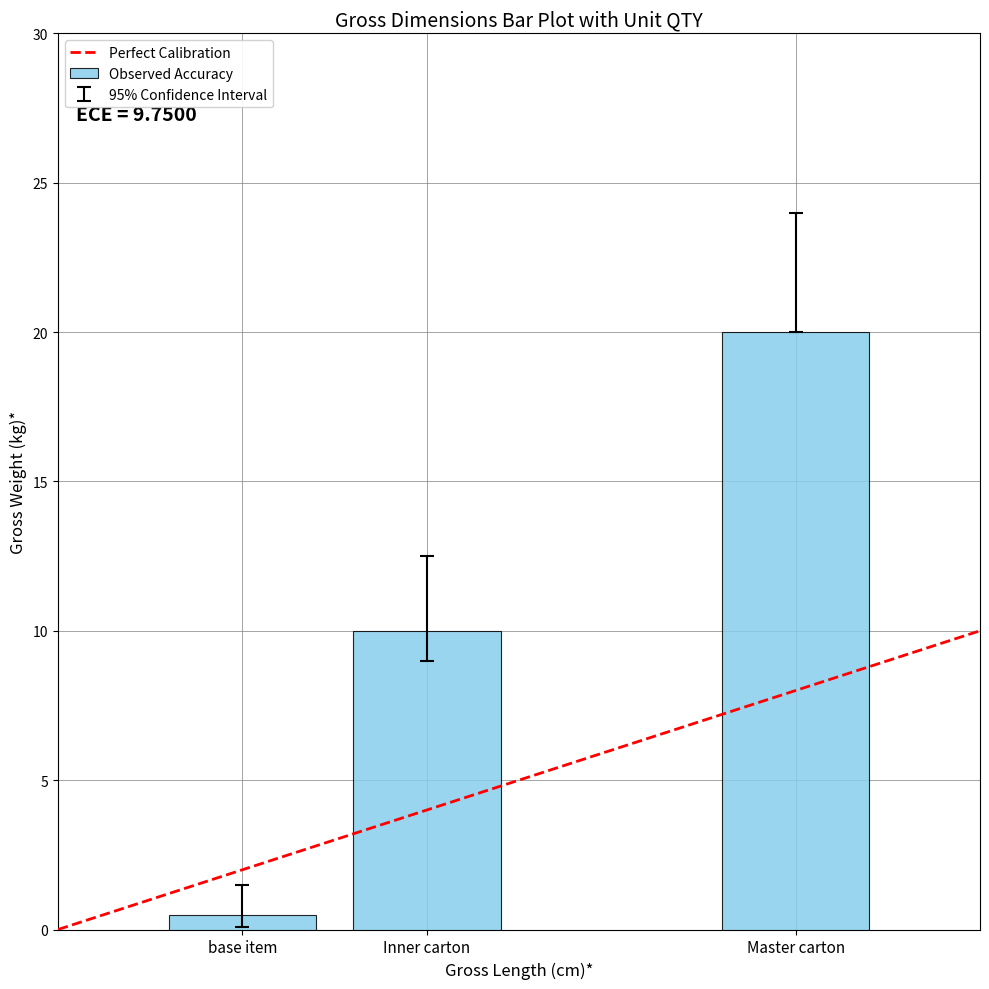

What is the value of the Gross Width (cm)* bar at the 2nd from the left?

12.5